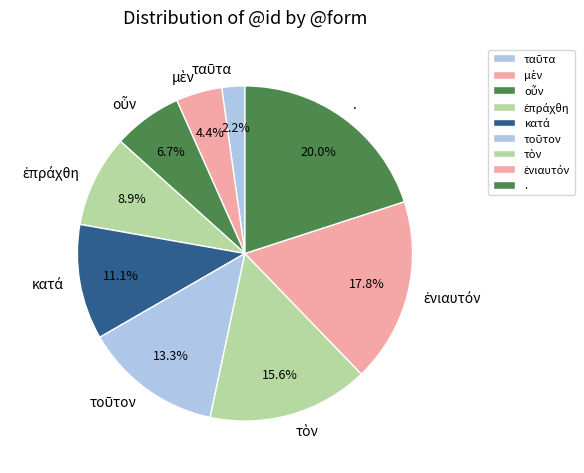

Which slice is the largest?

.